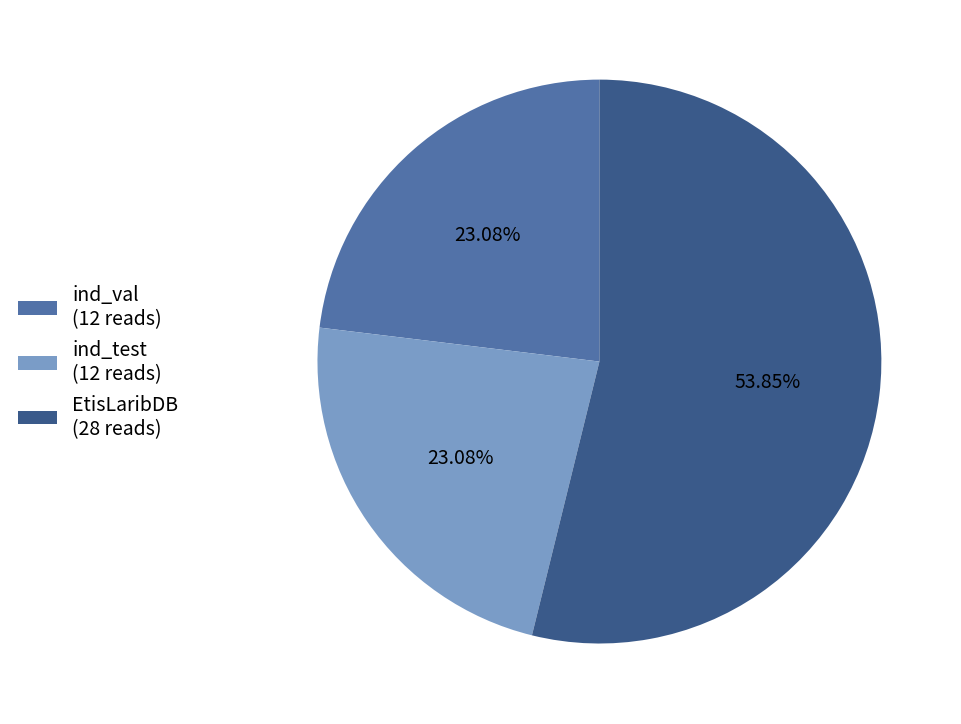

Combined, do EtisLaribDB (28 reads) and ind_val (12 reads) account for over 50%?

Yes